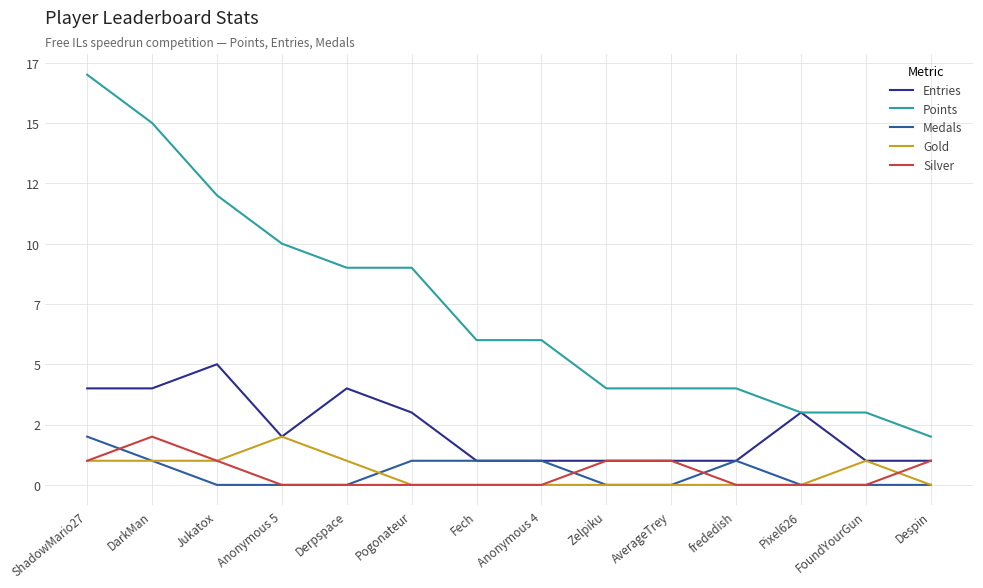

Where does the Points series first go above 6?

ShadowMario27